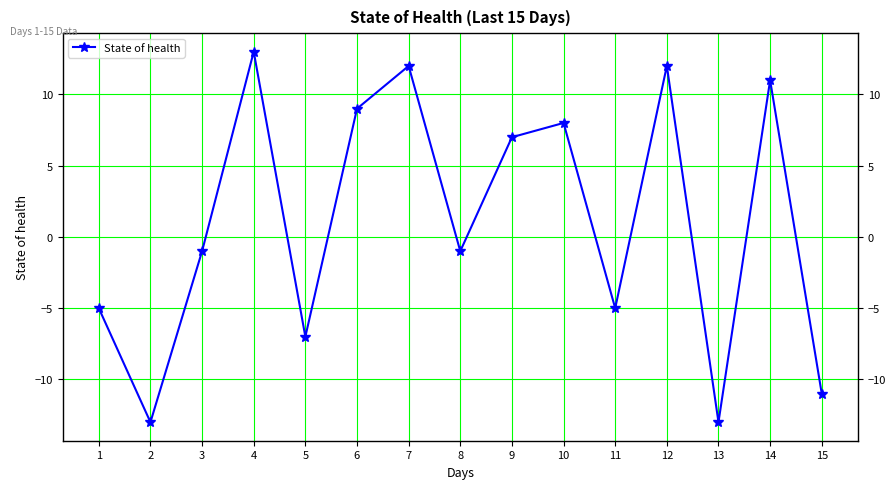

Reading left to right, transcribe all the data shown in this chart.

1=-5	2=-13	3=-1	4=13	5=-7	6=9	7=12	8=-1	9=7	10=8	11=-5	12=12	13=-13	14=11	15=-11